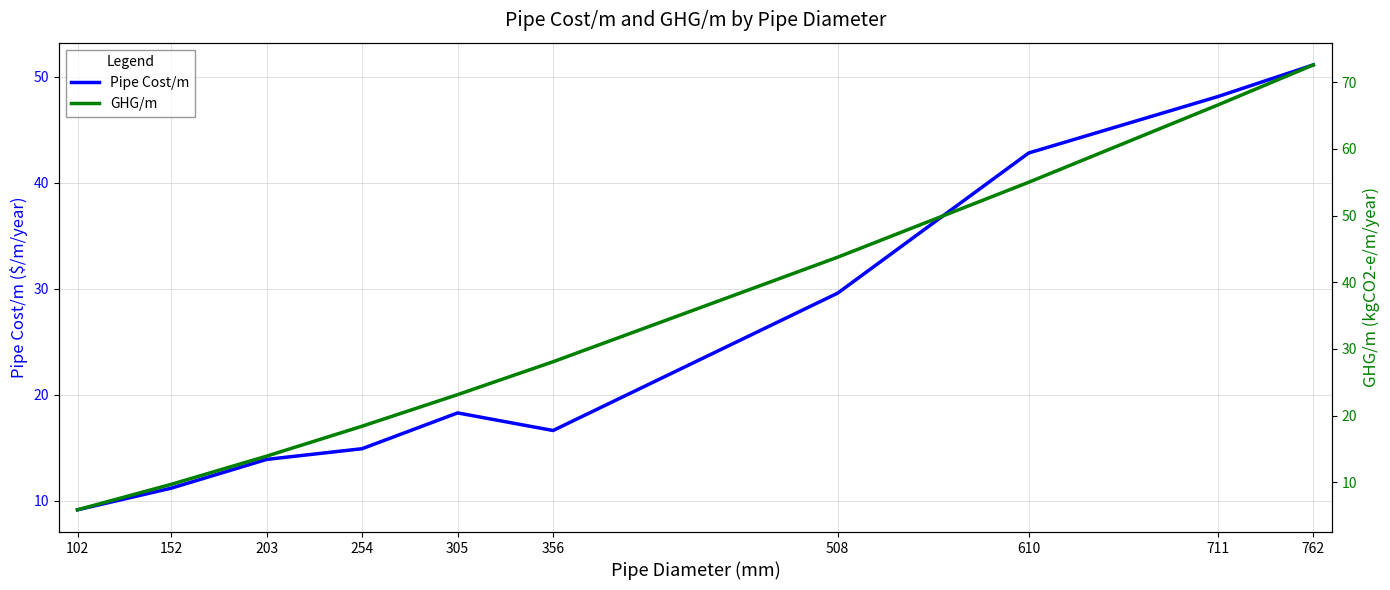

The Pipe Cost/m series shows 14.9 at 254. True or false?

True